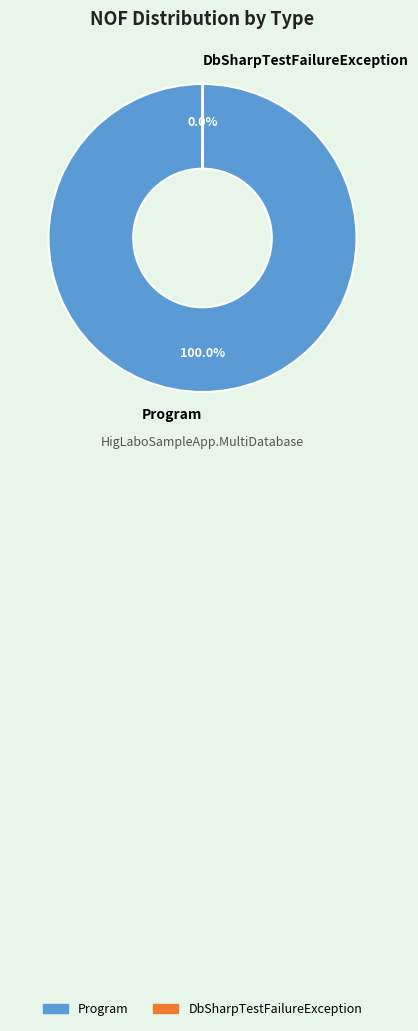

Which category accounts for the majority?

Program